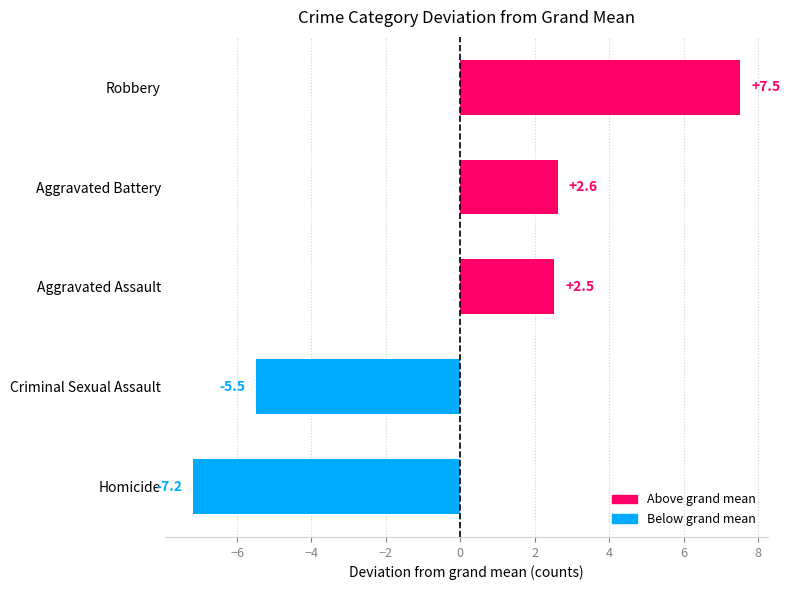

At which label is the value closest to 0?

Aggravated Assault